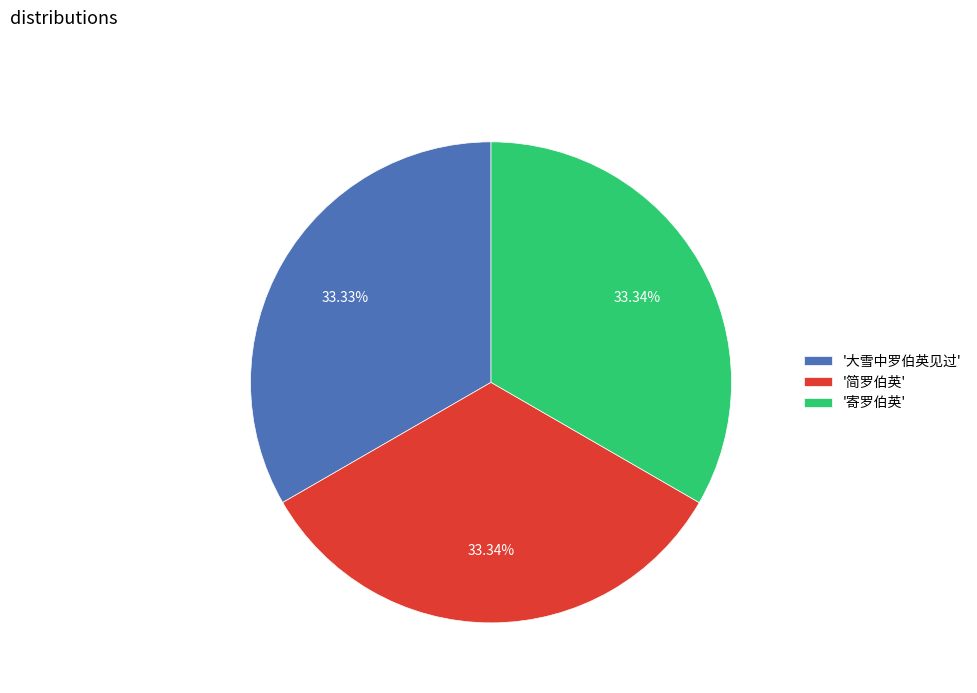

Is '简罗伯英' the majority of the pie?

No